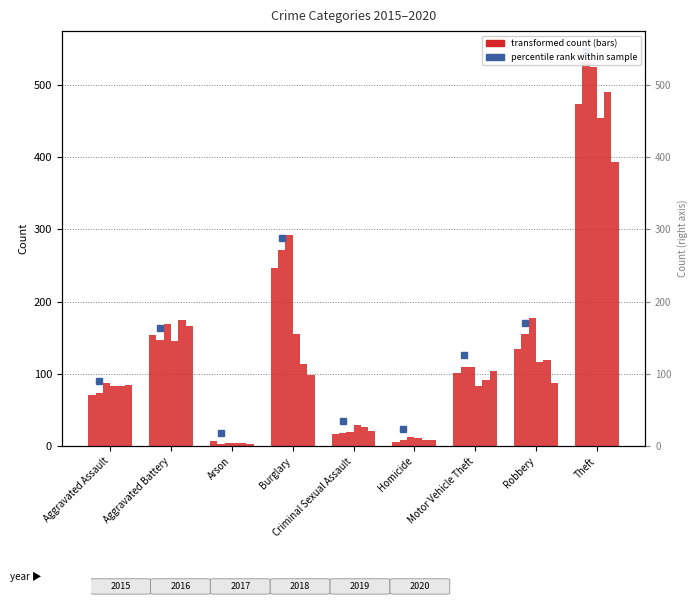

Which series has the widest spread of values?

2016